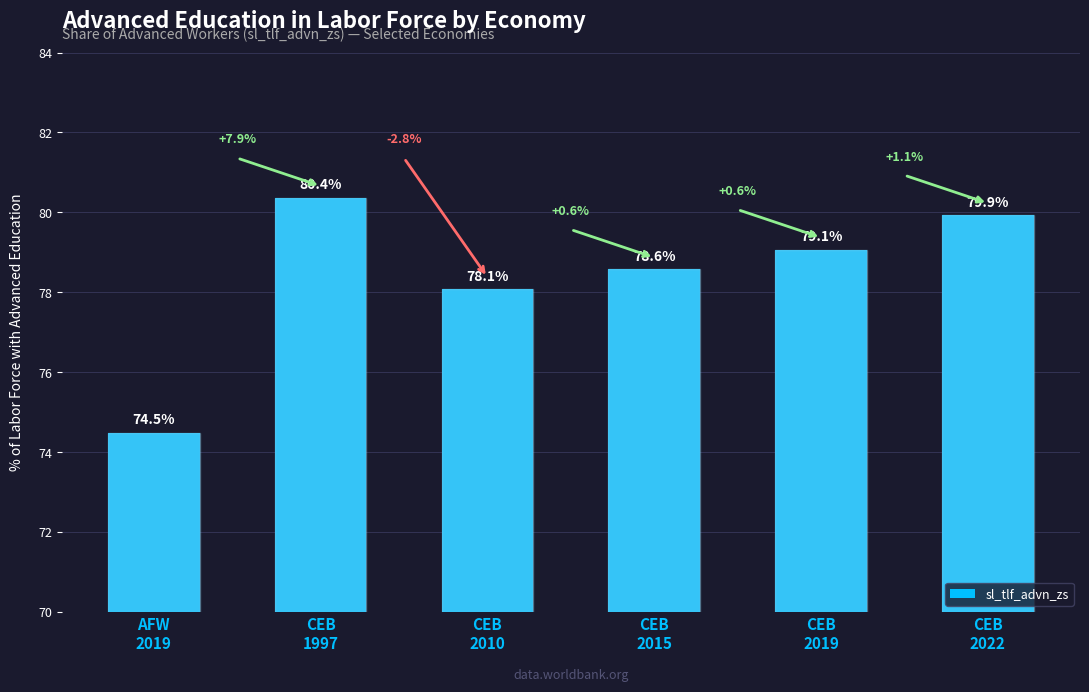

Does the chart contain stacked bars?

No